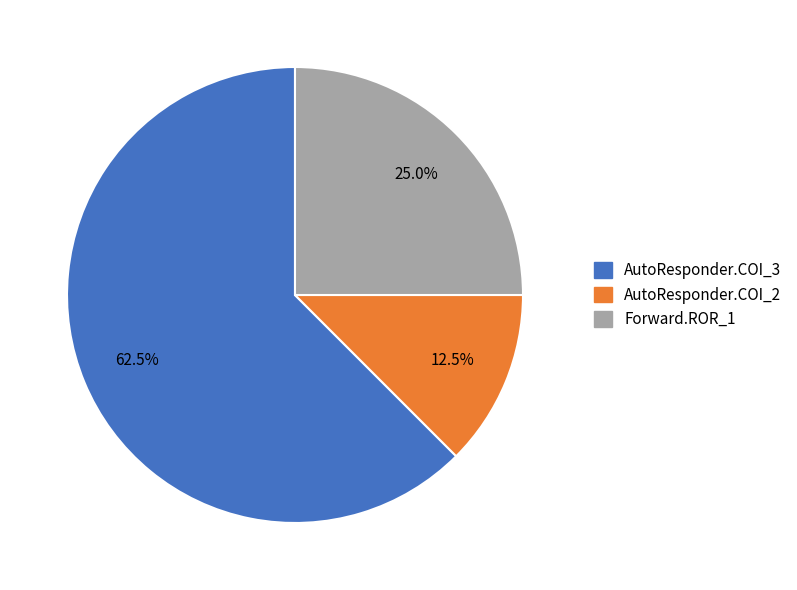

How many slices are in this pie chart?

3